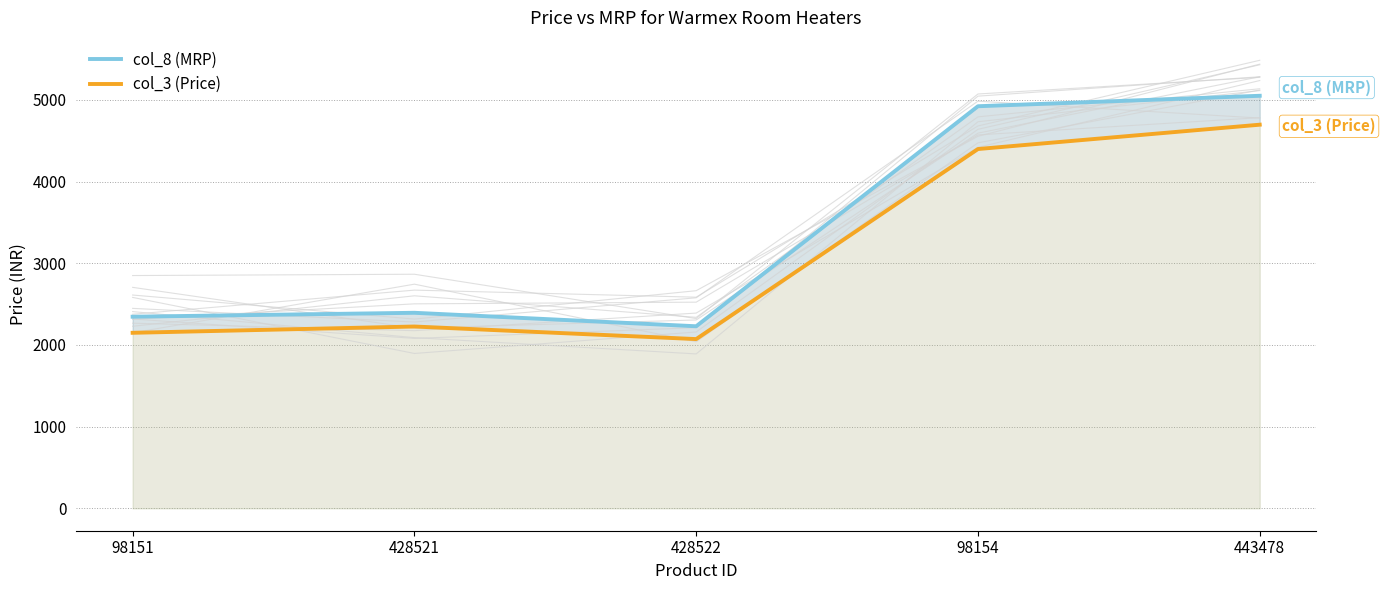

How many interior local peaks does the col_3 (Price) series have?

1